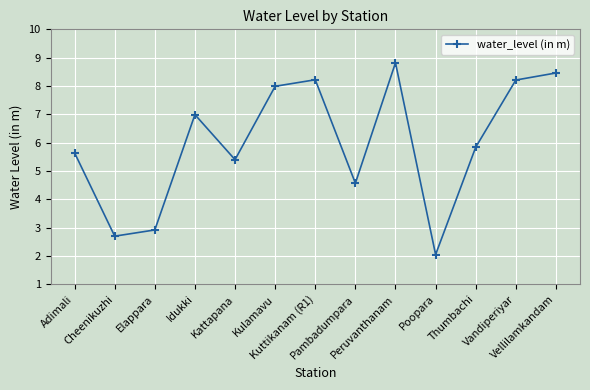

How many interior local valleys (lower than both neighbors) does the data have?

4